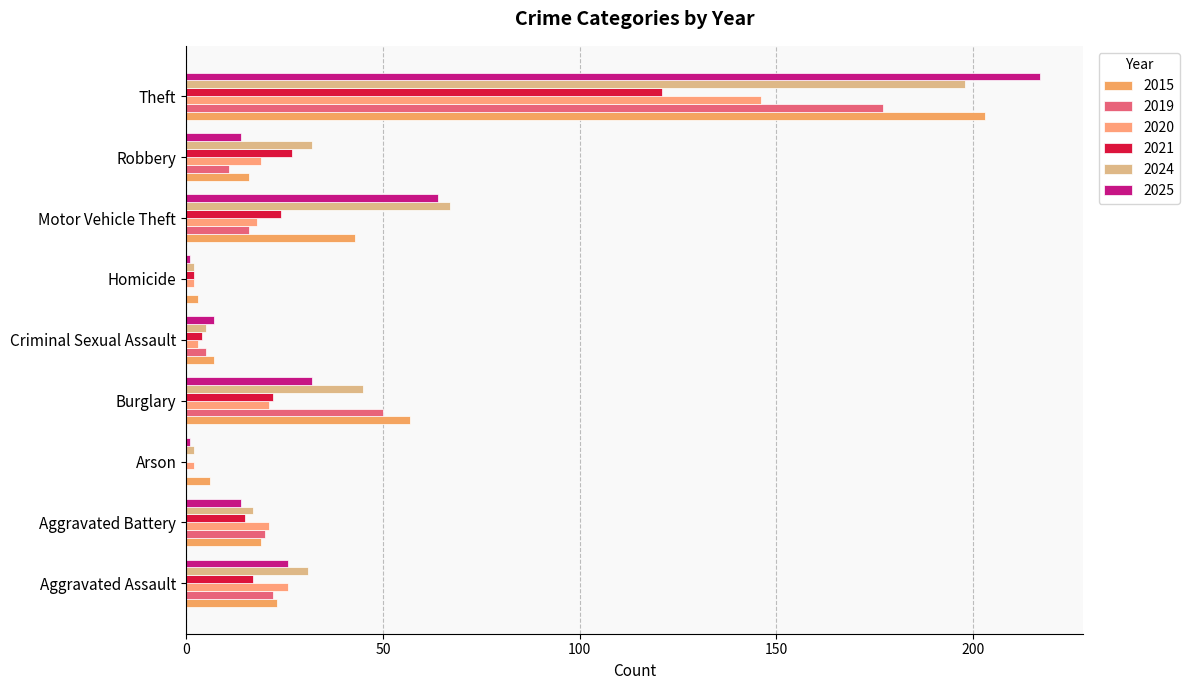

Count the number of data series in this chart.

6